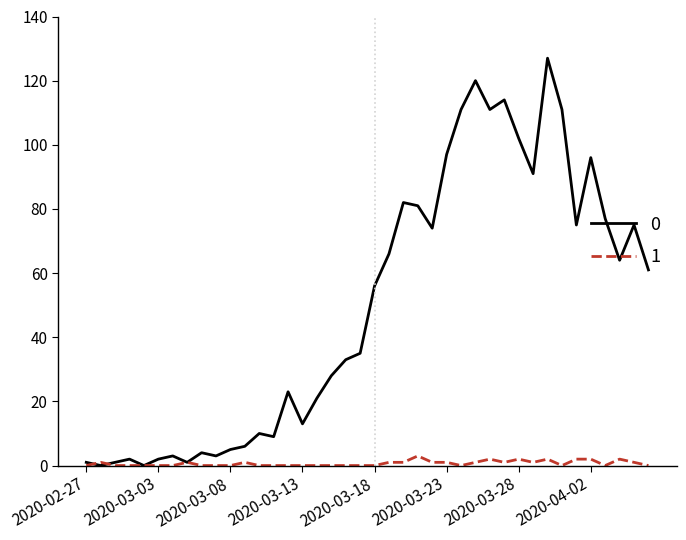

Rank the series by their average value, from lowest to highest.

1, 0